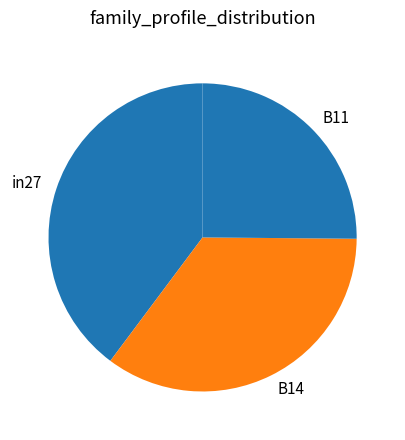

Combined, do B11 and B14 account for over 50%?

Yes